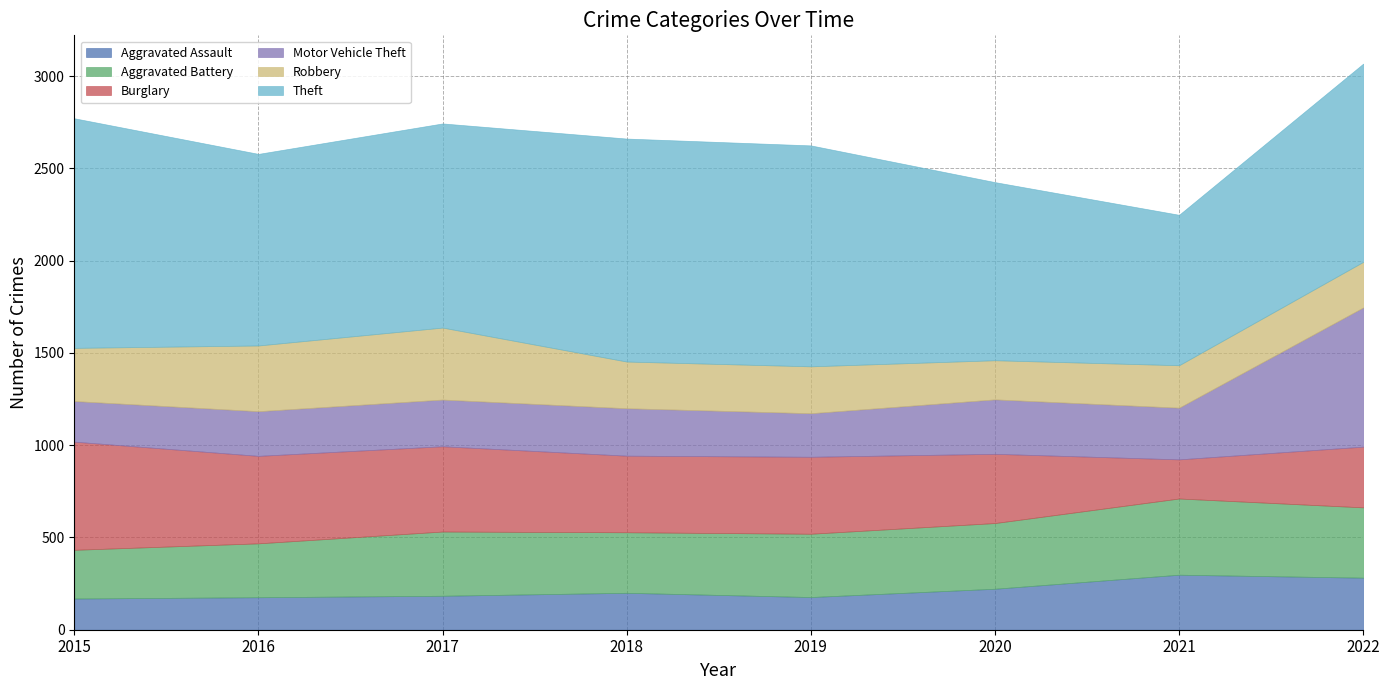

What is the difference between the highest and lowest values at 2022?

827